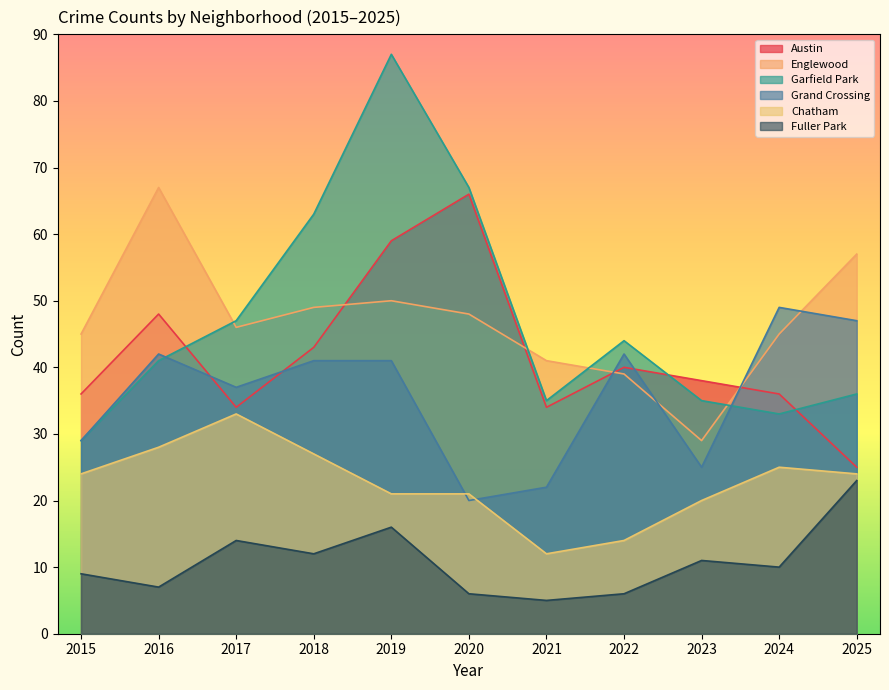

Which category has the highest value in the Austin series?

2020